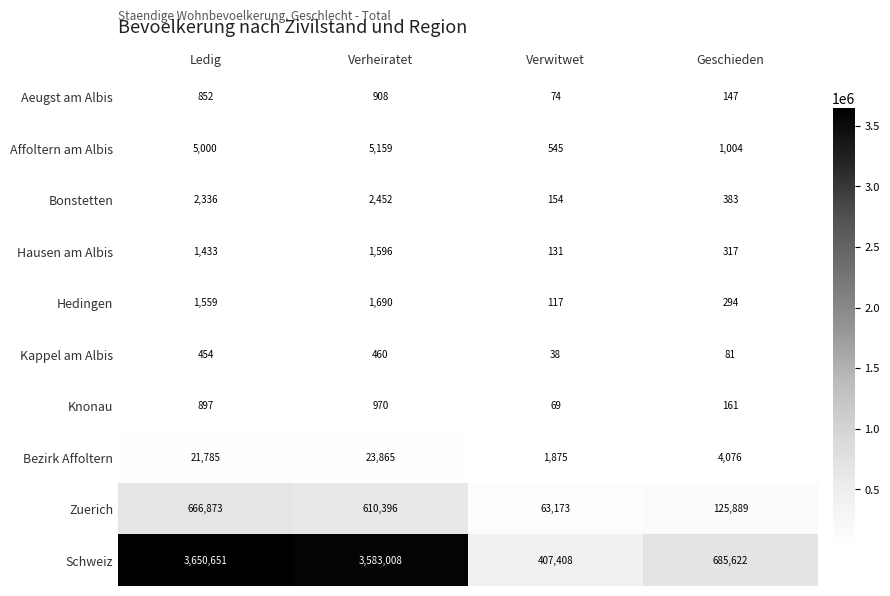

What is the average value of the Schweiz series?

2081672